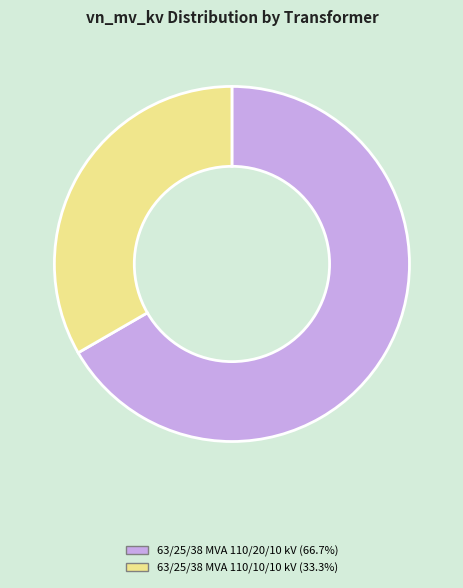

Does any single category account for the majority?

Yes